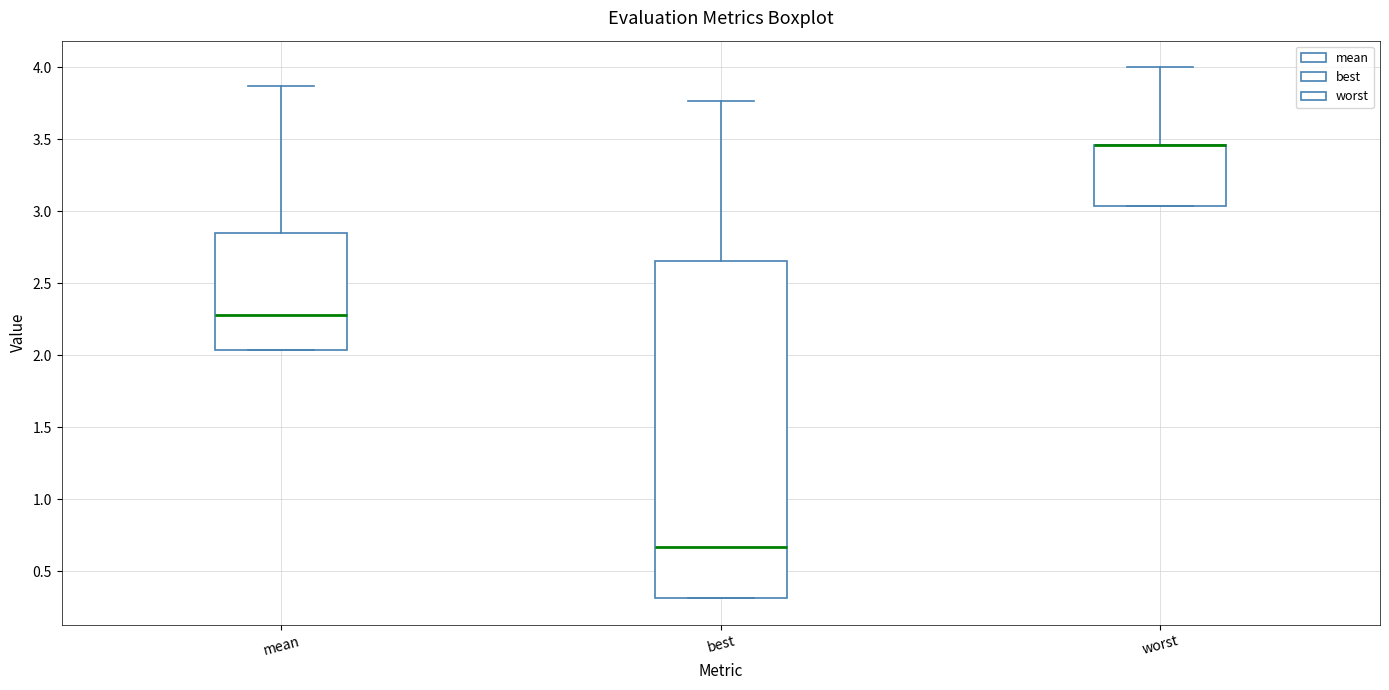

Reading left to right, read every box against the y-axis: the position of its median line, the range the box covers, and the ends of its whiskers. The values are not printed on the chart, so give them approximately, as read against the axis.

mean: median 2.30, box 2.05 to 2.85, whiskers 2.05 to 3.85
best: median 0.65, box 0.30 to 2.65, whiskers 0.30 to 3.75
worst: median 3.45 (drawn on the box's upper edge), box 3.05 to 3.45, whiskers 3.05 to 4.00